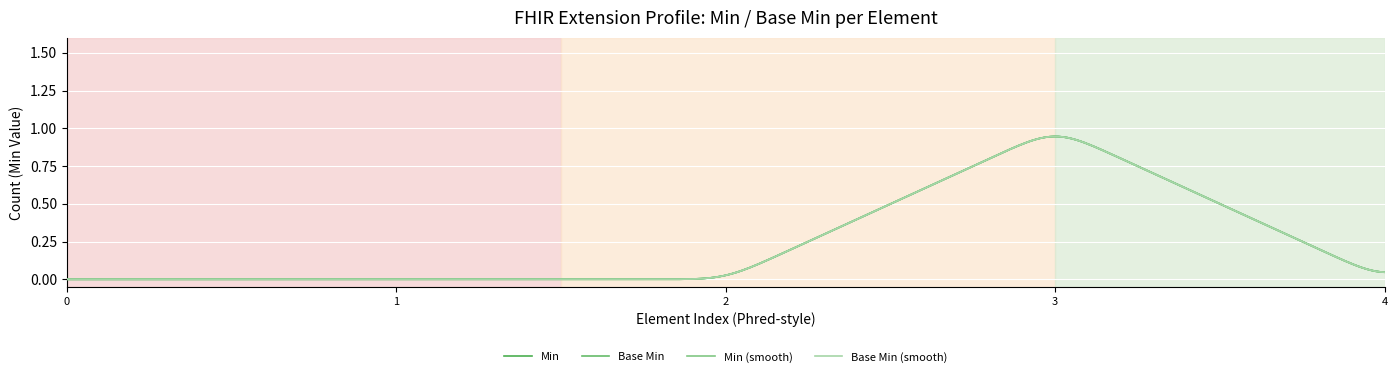

Is this an area chart (filled region under the line)?

No